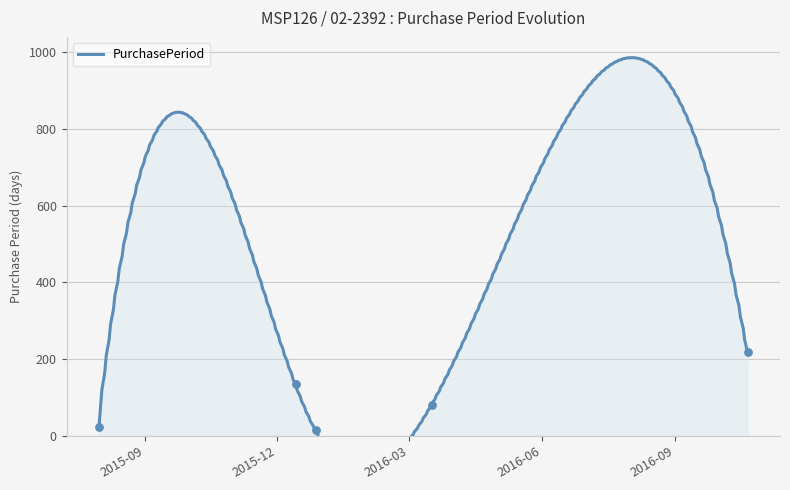

What is the ratio of the value at 2015-07-31 to the value at 2015-12-14?

0.2